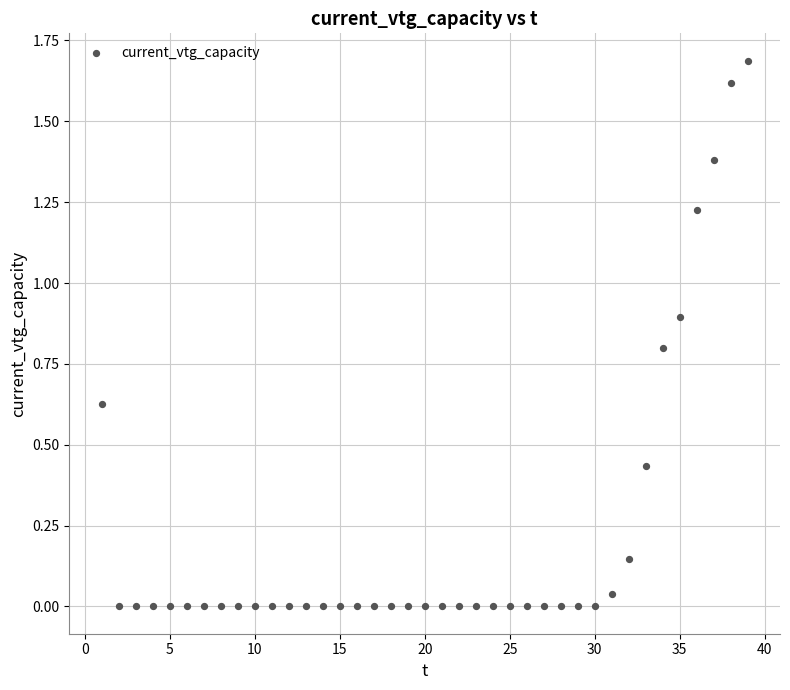

What is the range of Y values (max minus min)?

1.7